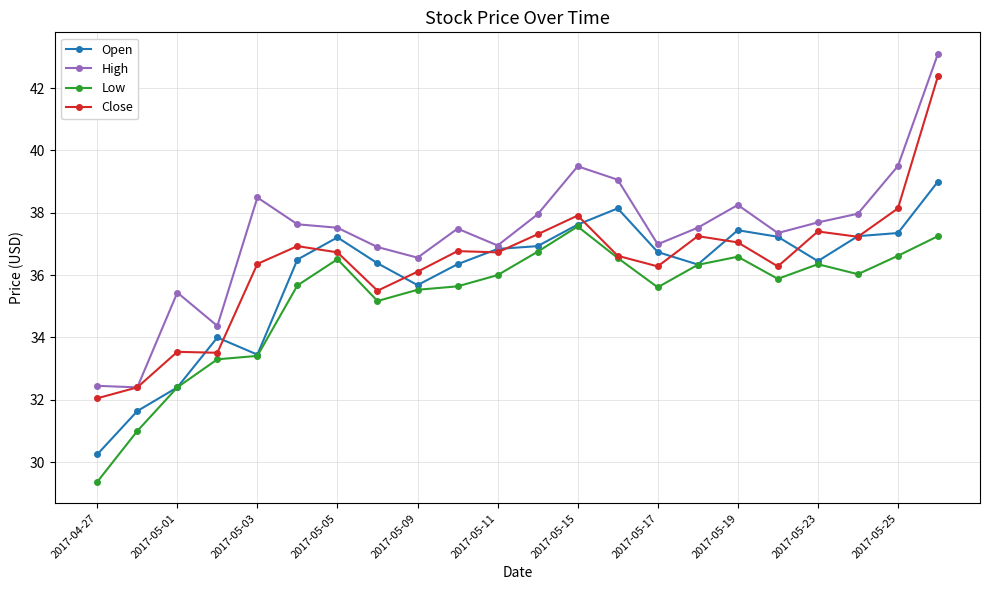

What is the maximum value for Open?

39.0